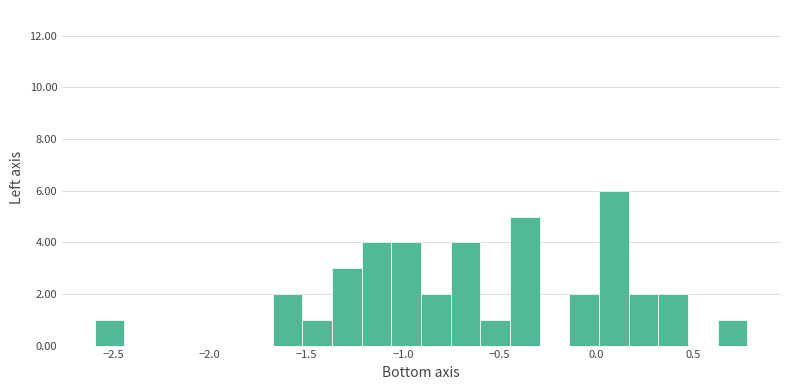

Around what value on the x-axis is the tallest bar? Give the approximate position of its centre, as read against the axis.

0.10